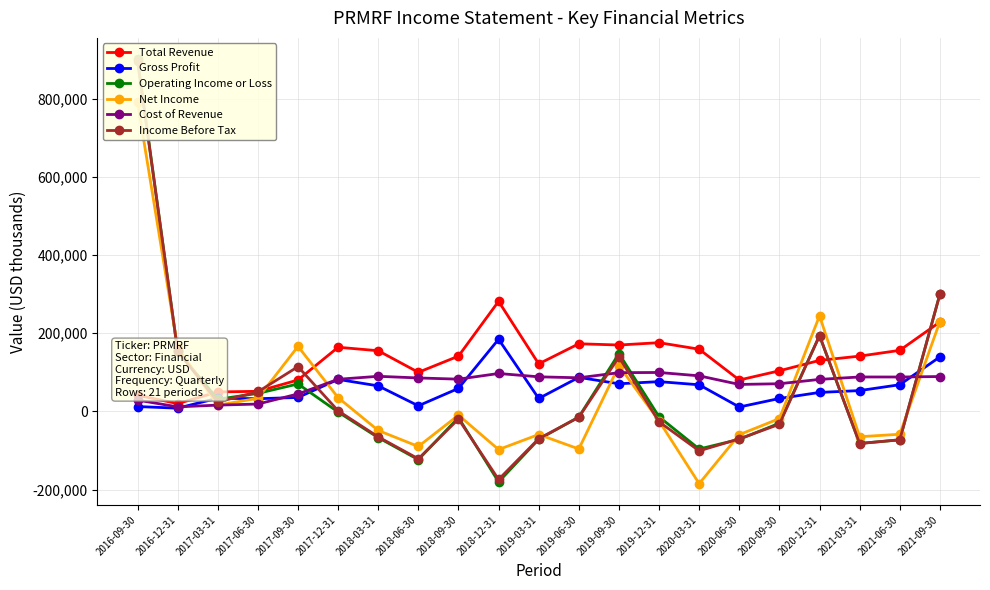

Rank the series by their maximum value, from highest to lowest.

Operating Income or Loss, Income Before Tax, Net Income, Total Revenue, Gross Profit, Cost of Revenue